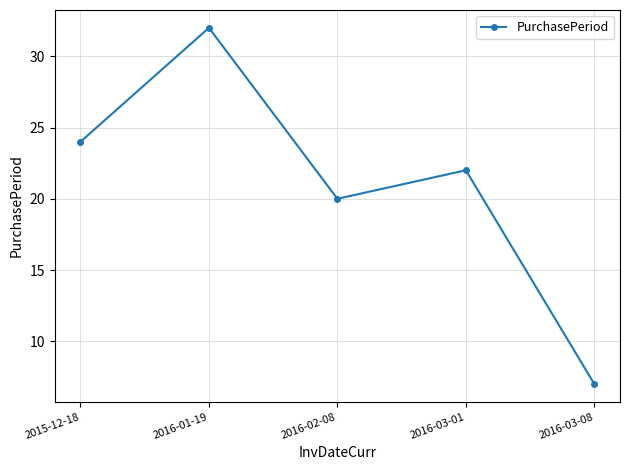

What is the difference between the maximum and minimum values?

25